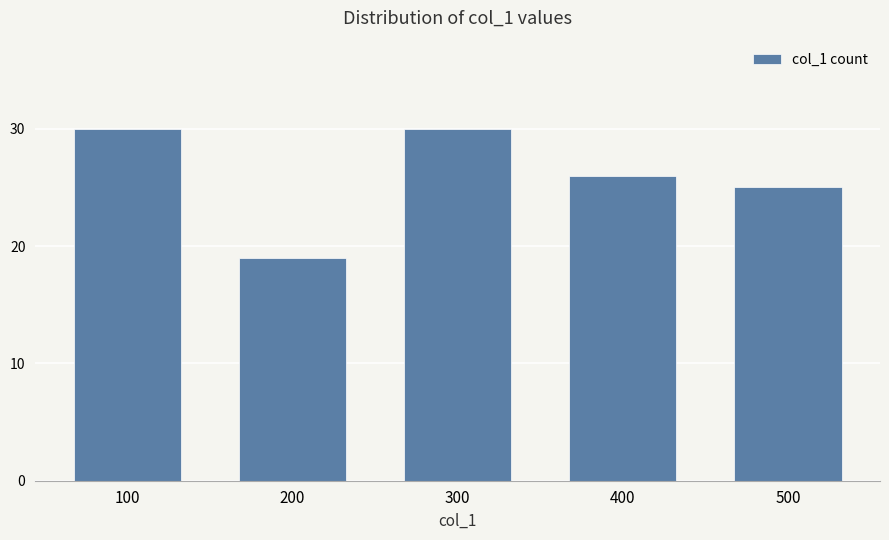

What is the value of the 5th bar from the left?

25